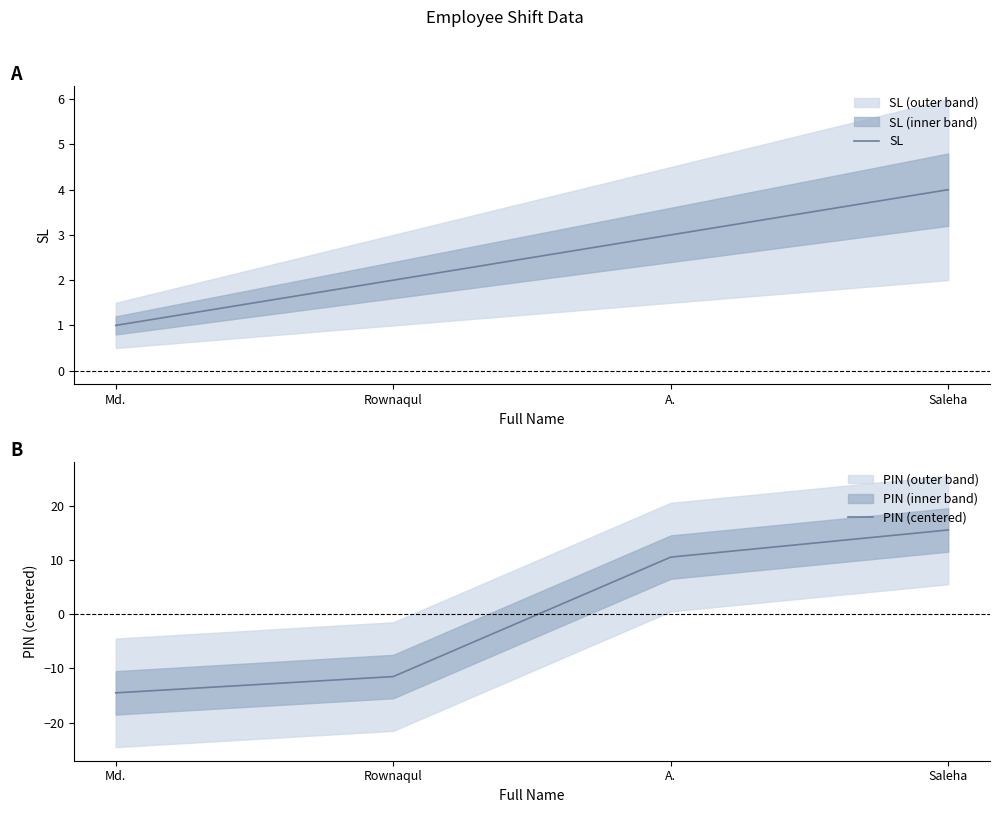

What is the difference between the PIN (centered) values at Rownaqul and A.?

22.0